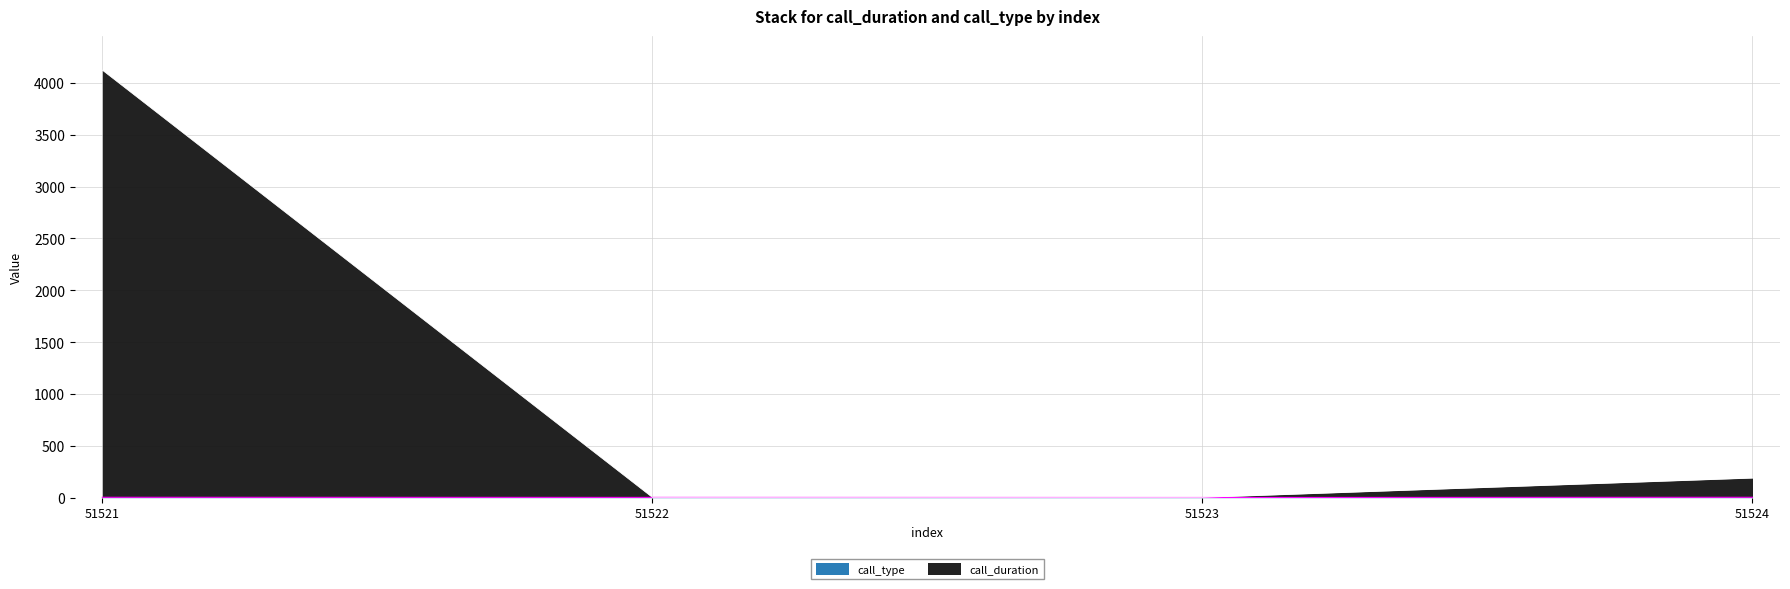

True or false: call_type and call_duration intersect in this chart.

False